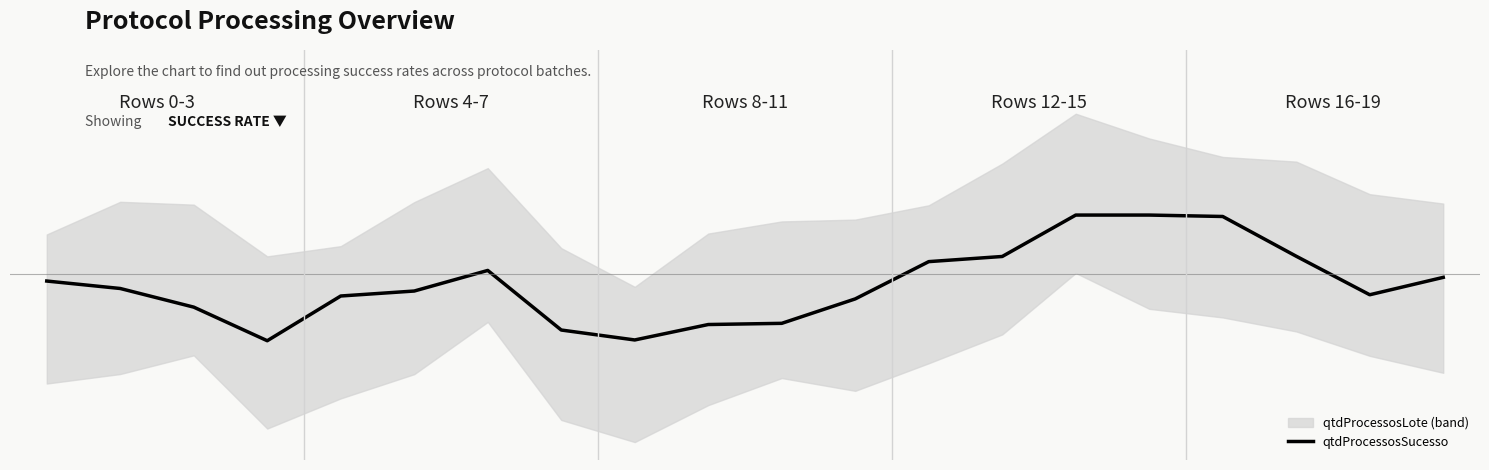

At which category does the chart reach its minimum across all series?

3